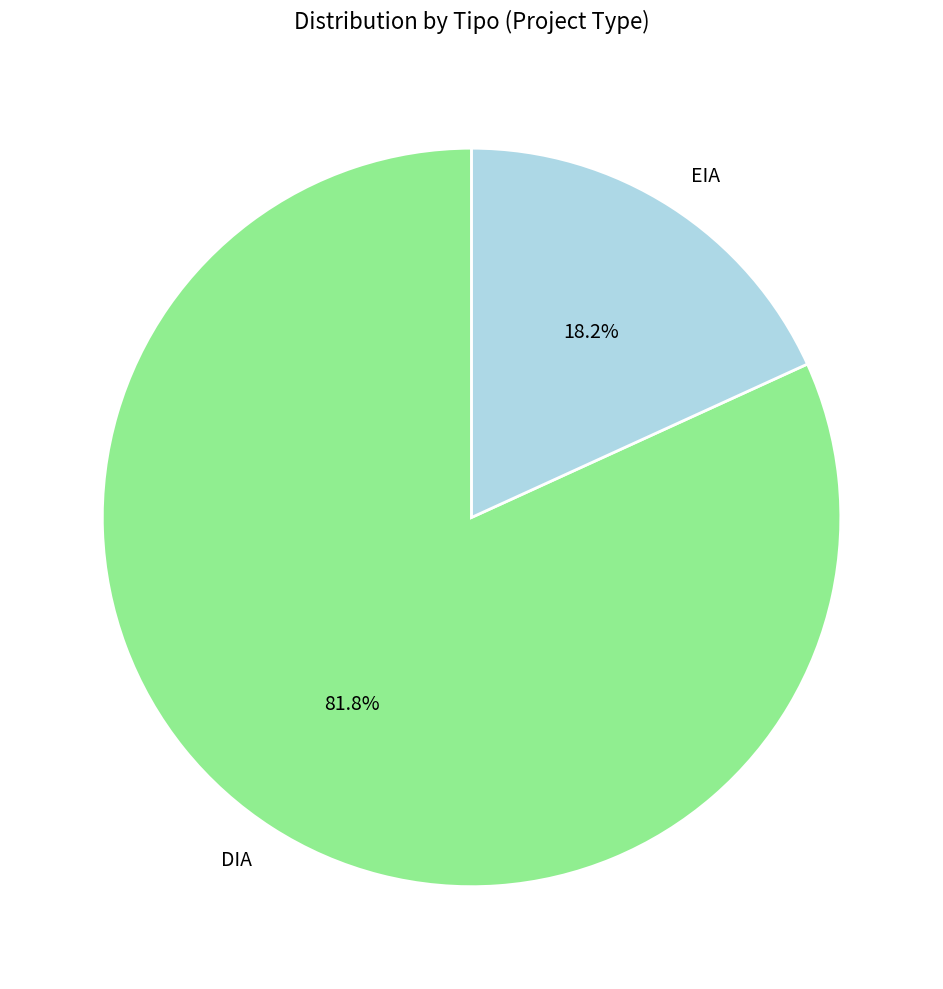

Approximately how many times larger is the value at DIA compared to EIA?

4.5